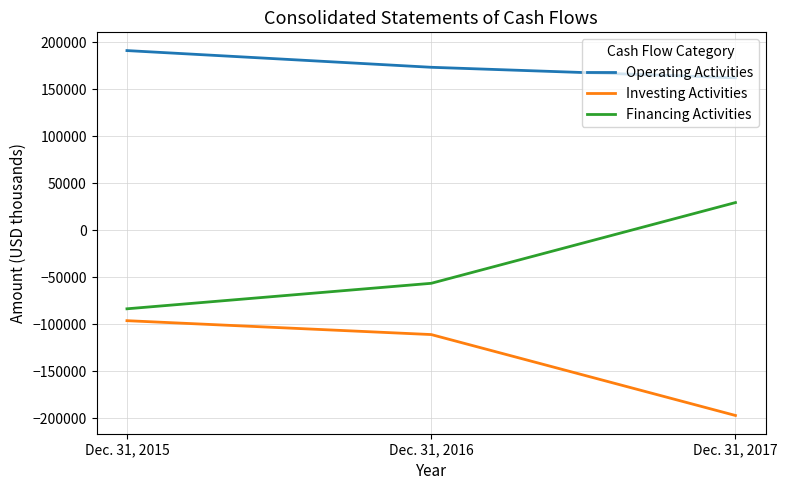

Count the Operating Activities values in the range 162149 to 191109.

3